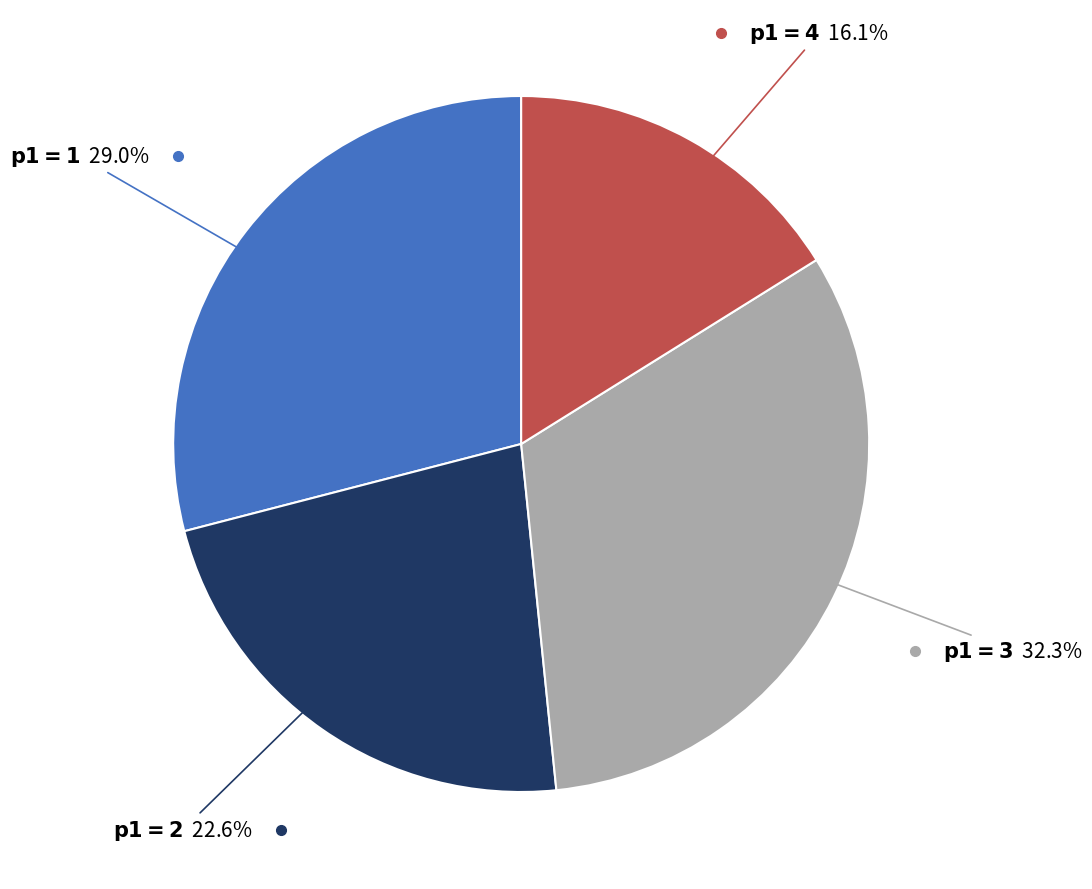

Does any single category account for the majority?

No